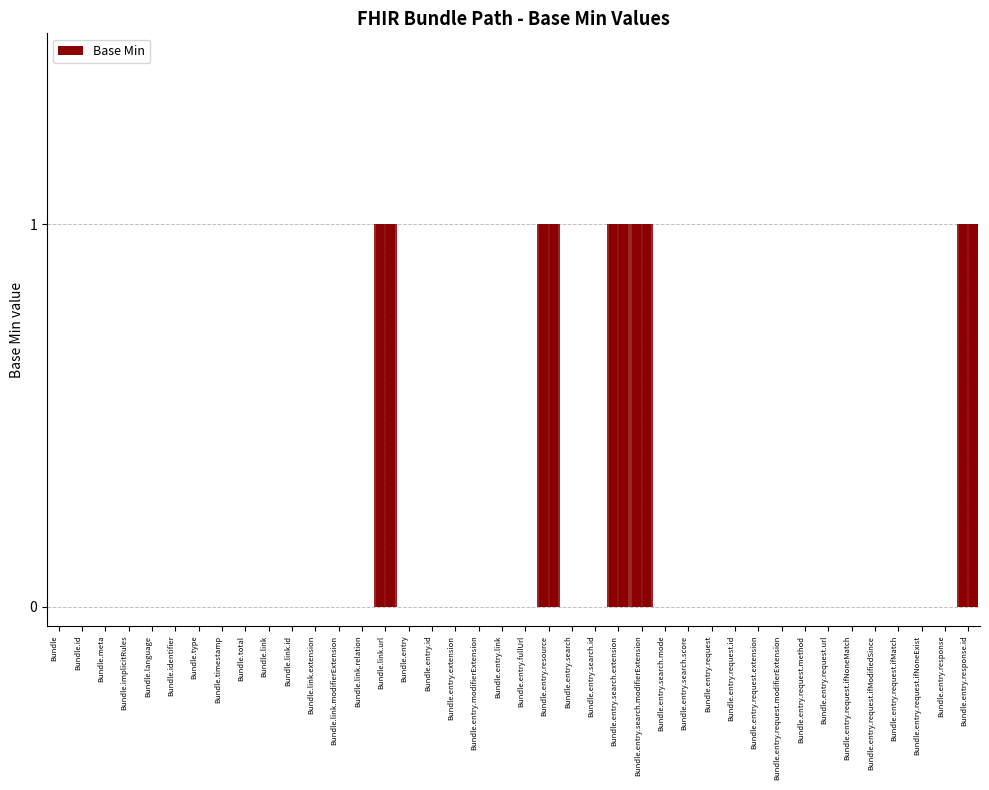

Between Bundle.entry.search.modifierExtension and Bundle, which is larger?

Bundle.entry.search.modifierExtension